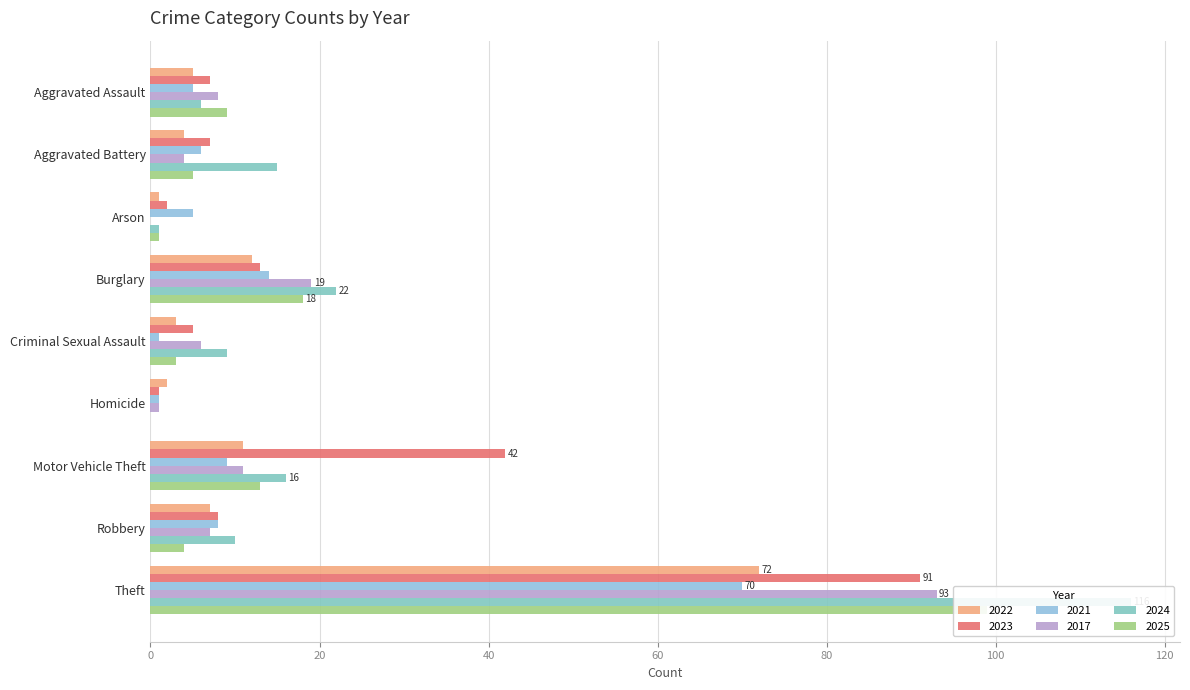

List the labels in order of 2022 value, largest first.

Theft, Burglary, Motor Vehicle Theft, Robbery, Aggravated Assault, Aggravated Battery, Criminal Sexual Assault, Homicide, Arson